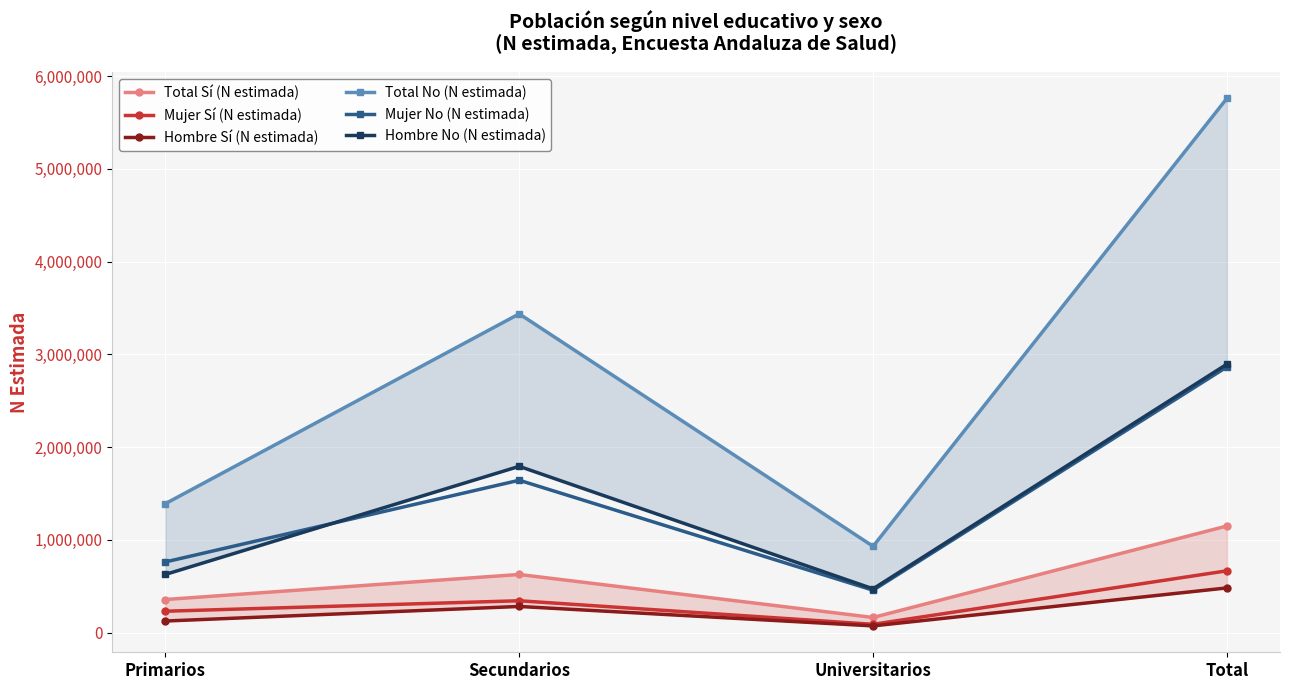

Count the number of categories in the chart.

4